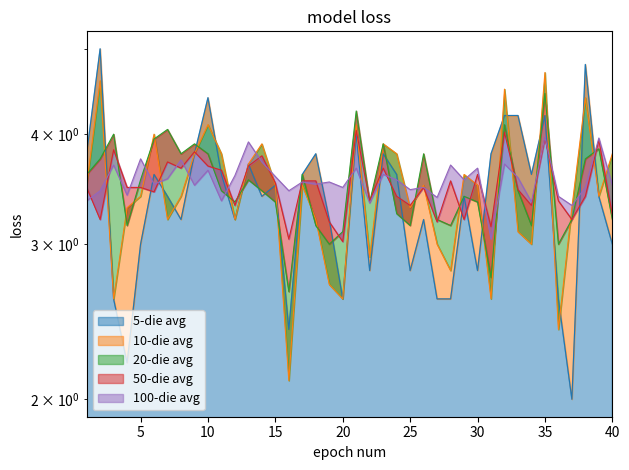

At which category is the sum across all series the highest?

35